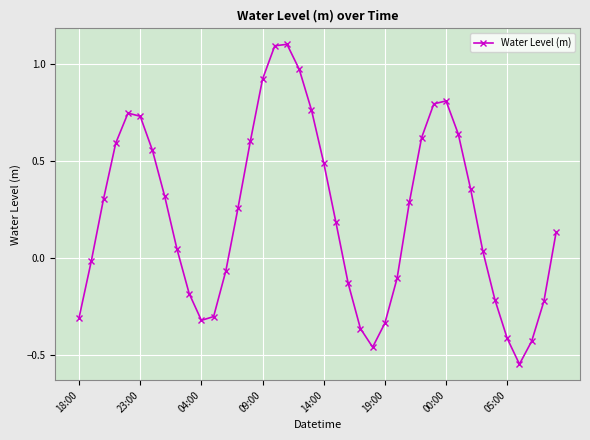

What is the difference between the second highest and second lowest values?

1.6